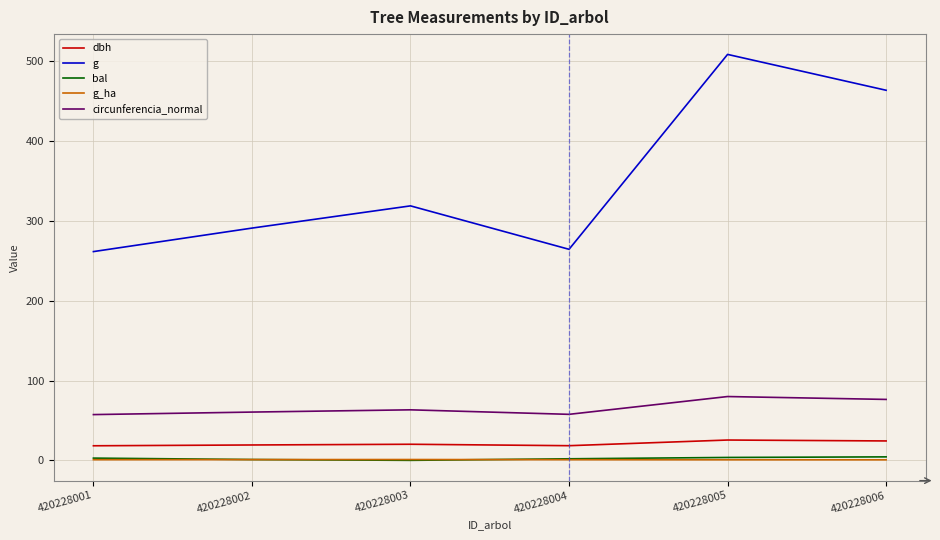

How many values in the g series are below 318?

3